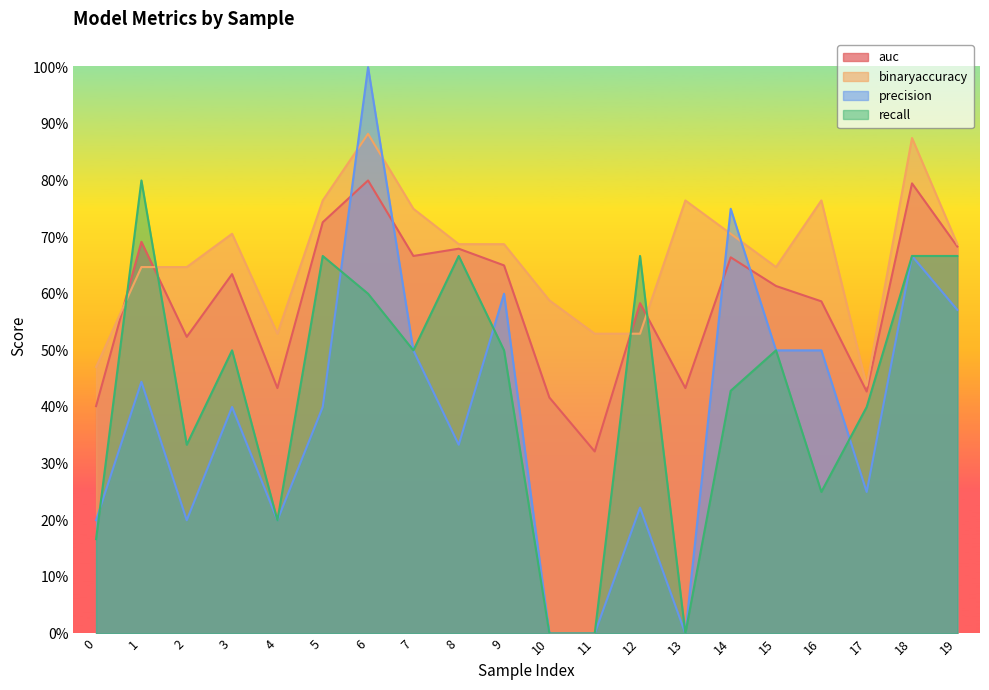

True or false: binaryaccuracy and auc cross at least once.

True